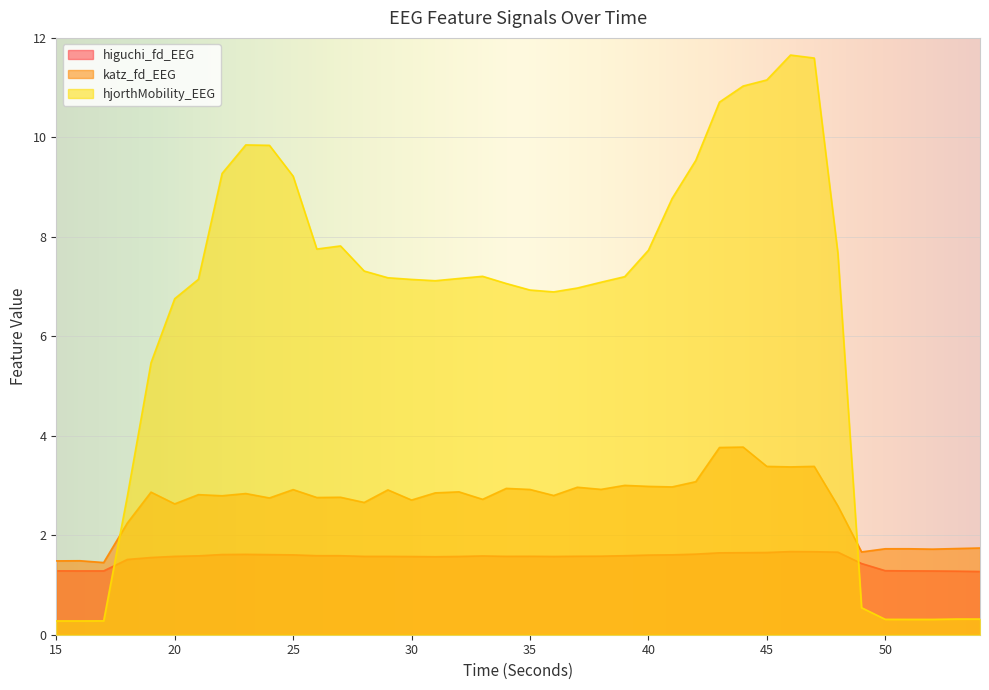

The higuchi_fd_EEG series shows 1.6 at 38. True or false?

True